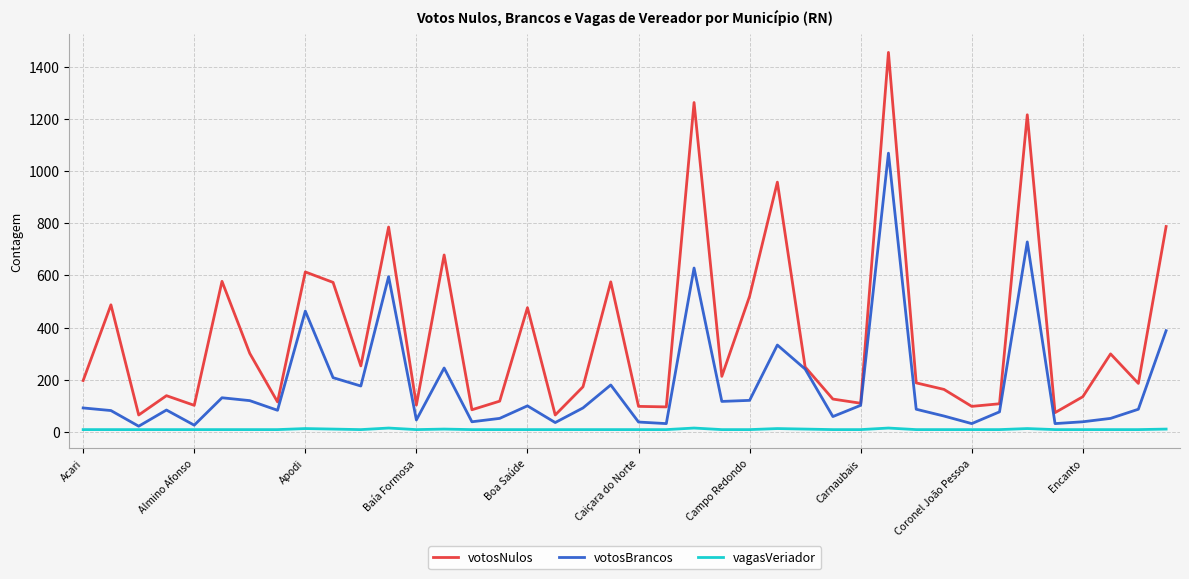

Which series has the largest range (max minus min)?

votosNulos